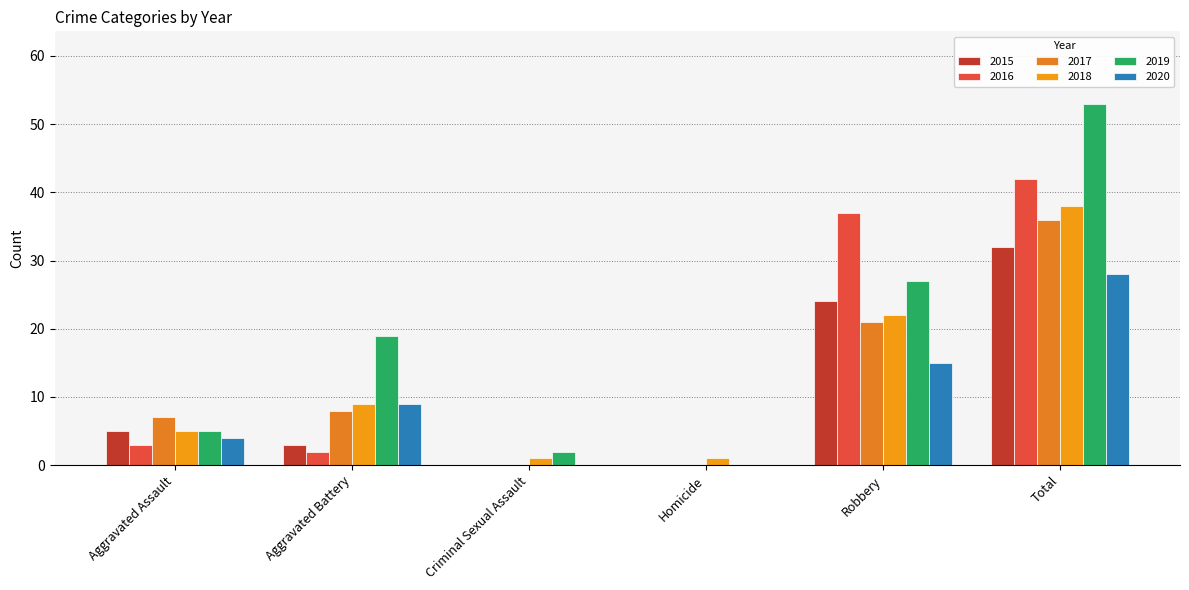

Are the bars horizontal?

No